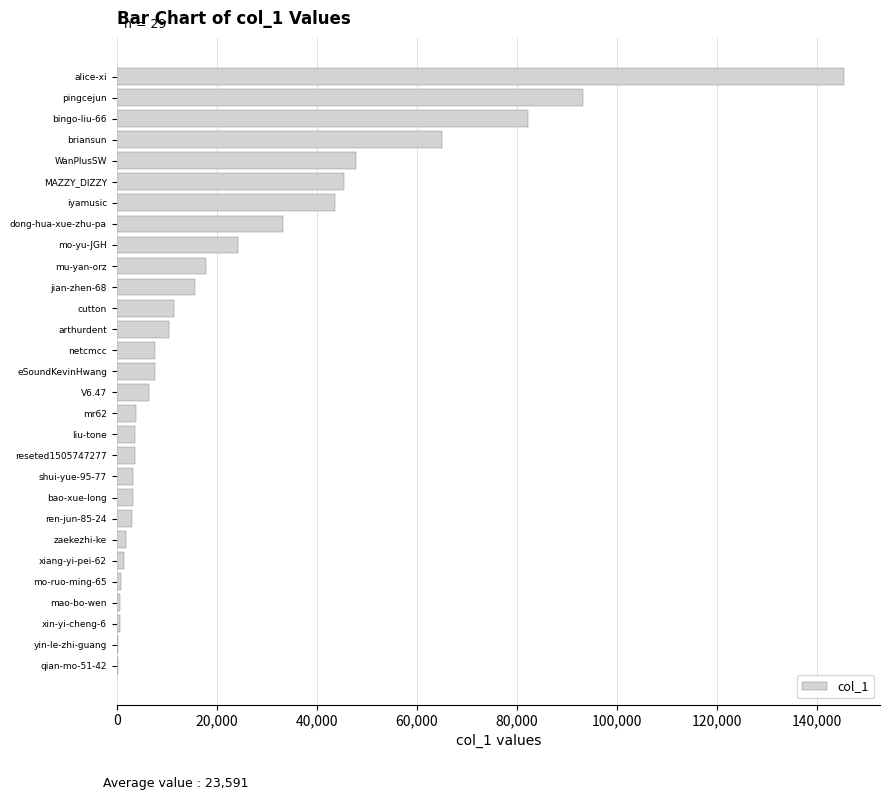

Approximately how many times larger is the value at MAZZY_DIZZY compared to arthurdent?

4.4